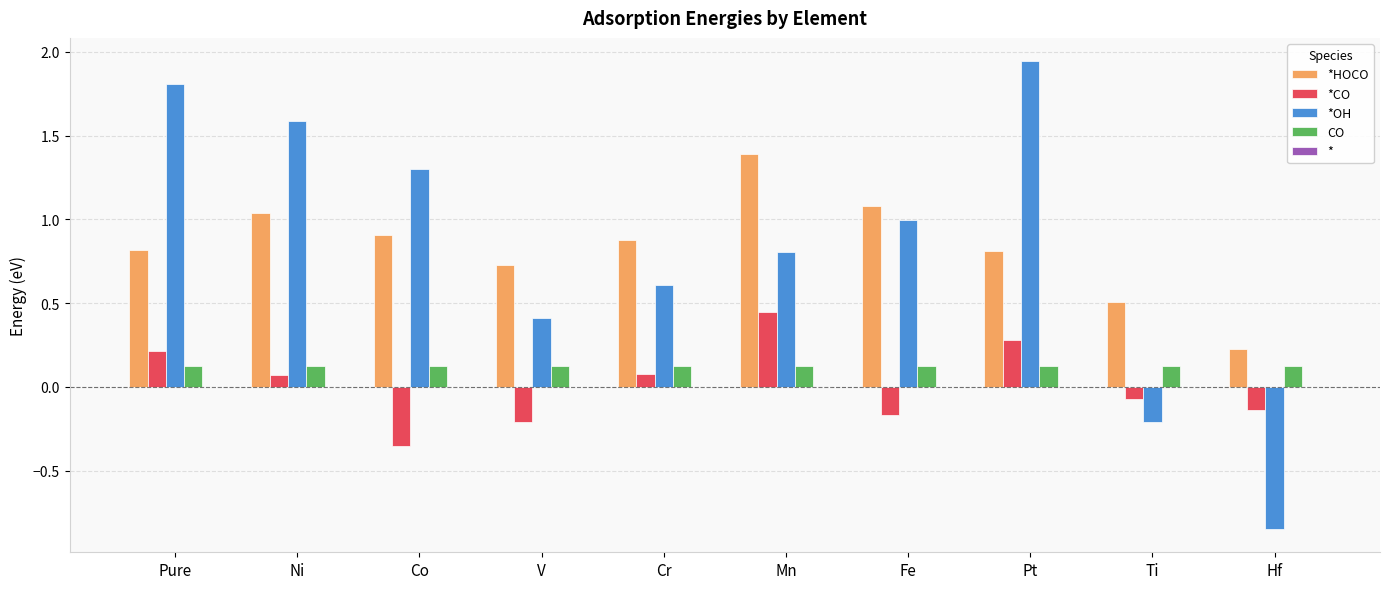

Which category has the highest value across all series?

Pt